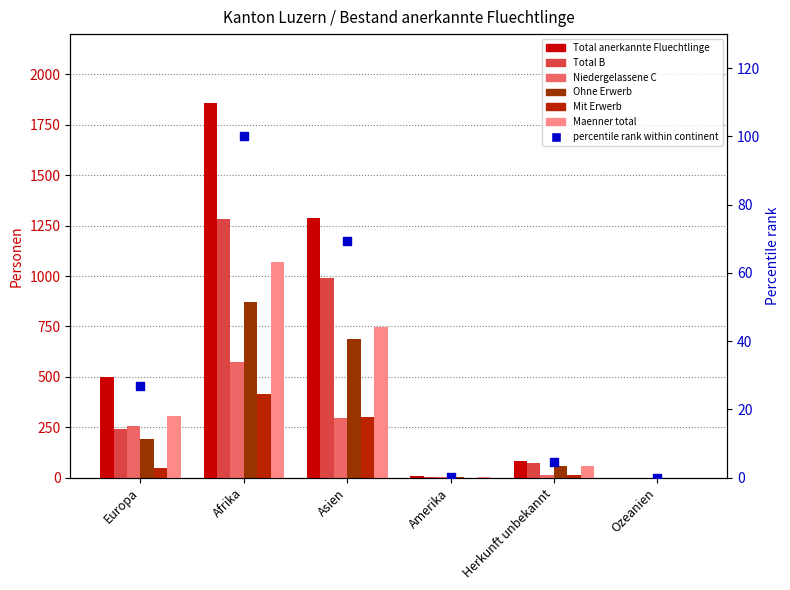

Which series contains the lowest Y value?

Total anerkannte Fluechtlinge